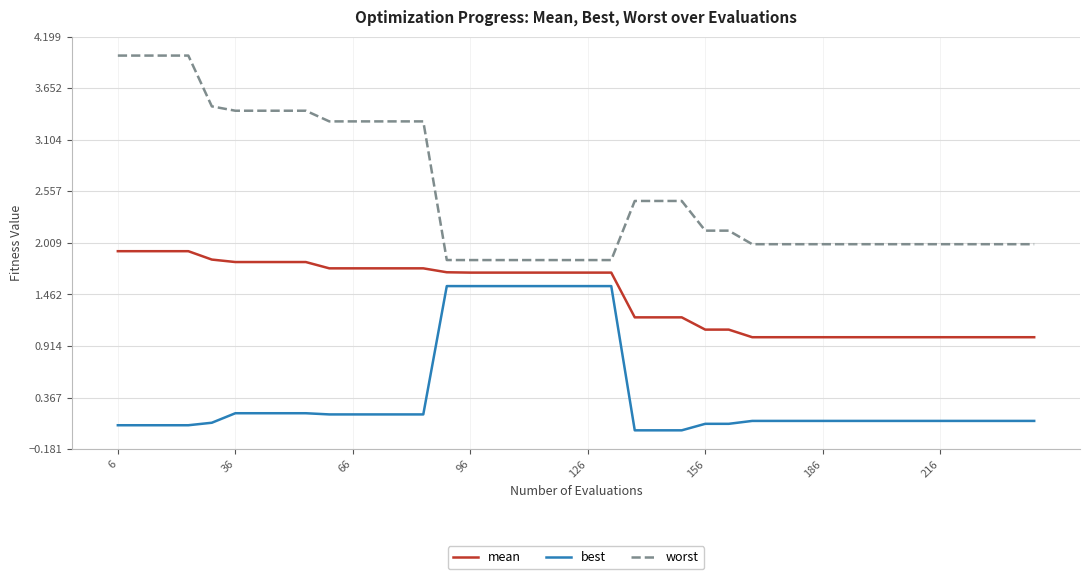

What is the maximum value for mean?

1.9